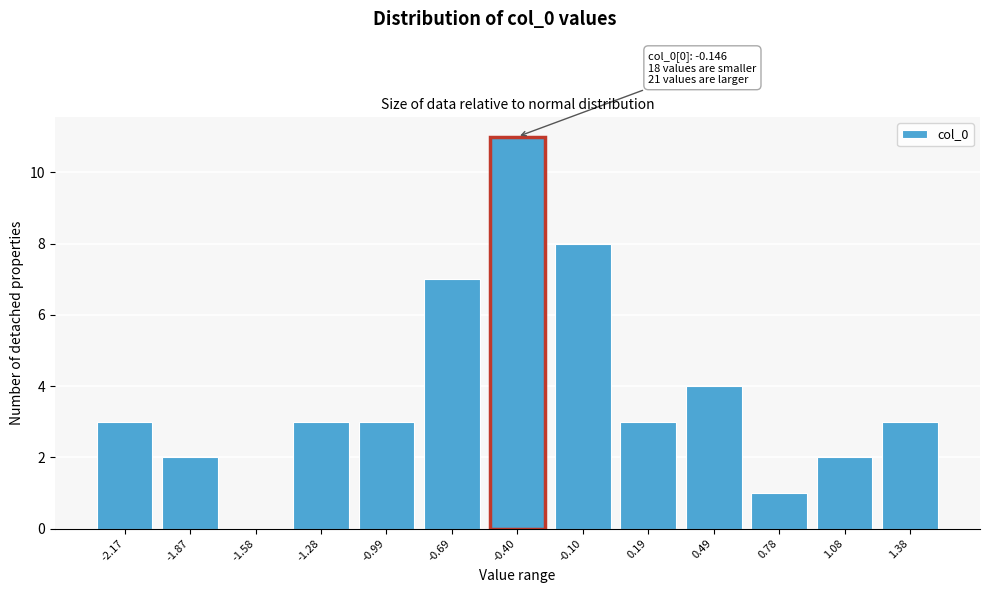

Reading left to right, extract all data points from this chart.

-2.17=3	-1.87=2	-1.58=0	-1.28=3	-0.99=3	-0.69=7	-0.40=11	-0.10=8	0.19=3	0.49=4	0.78=1	1.08=2	1.38=3